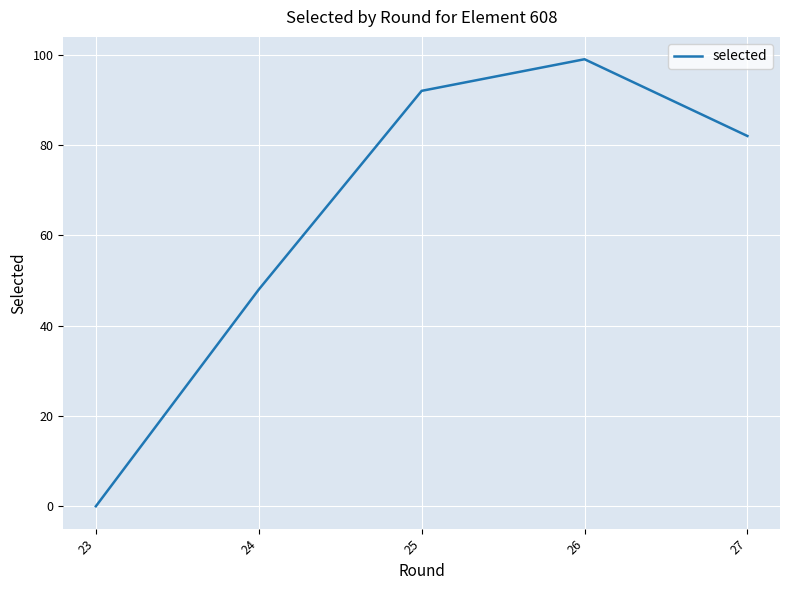

Is it true that the value at 27 is 82?

True